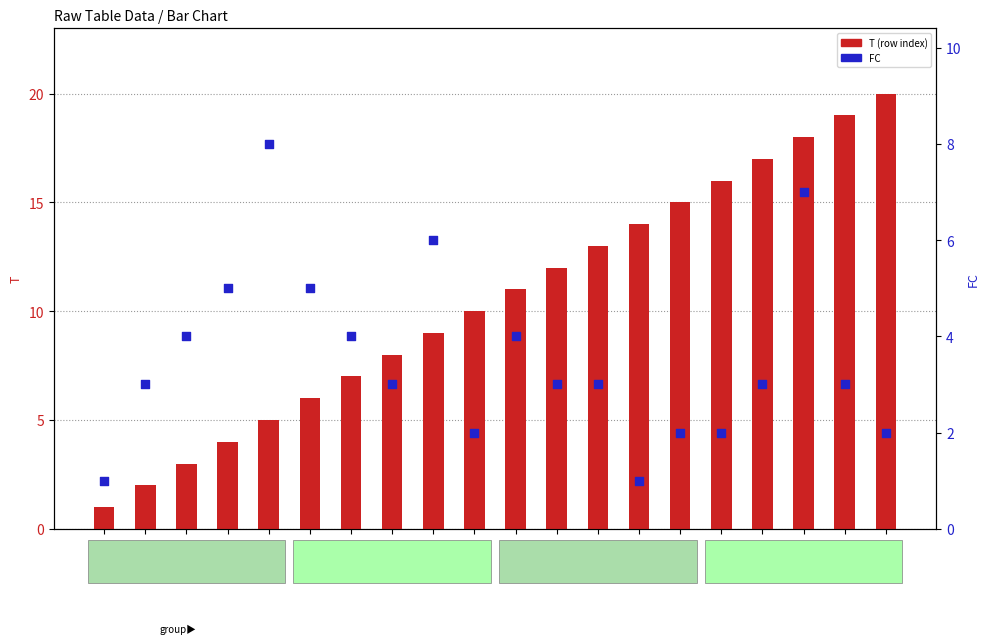

What are all the series names shown in the legend?

T (row index), FC